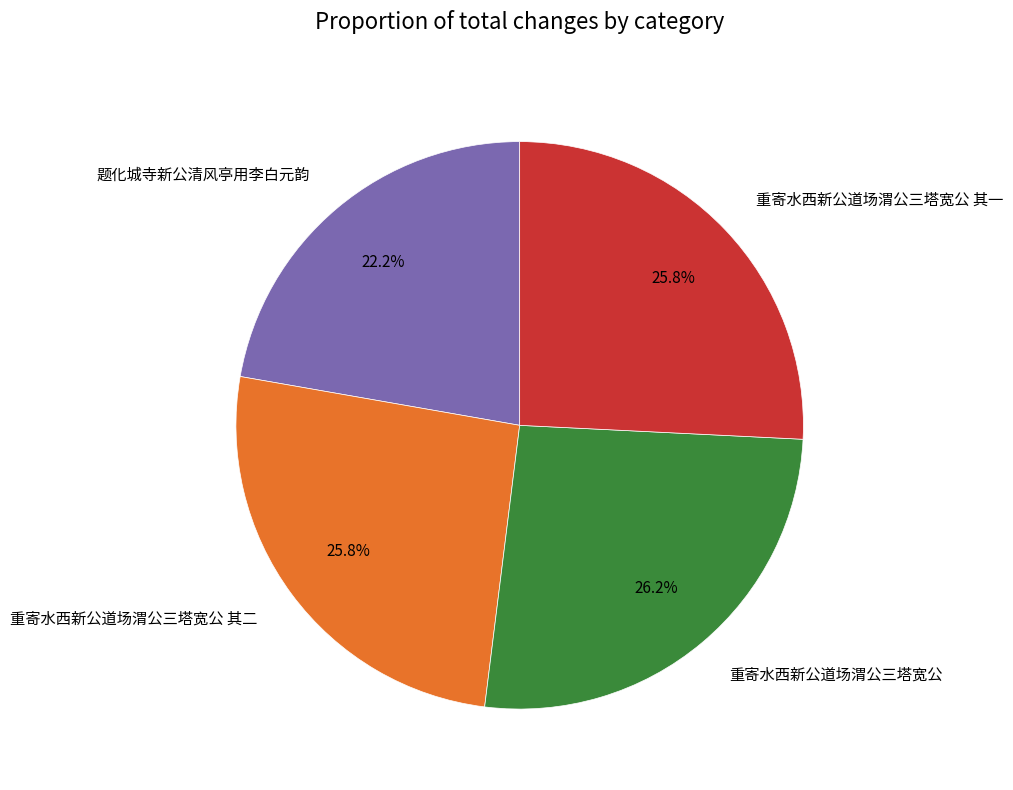

Which category has the smallest portion of the pie?

题化城寺新公清风亭用李白元韵